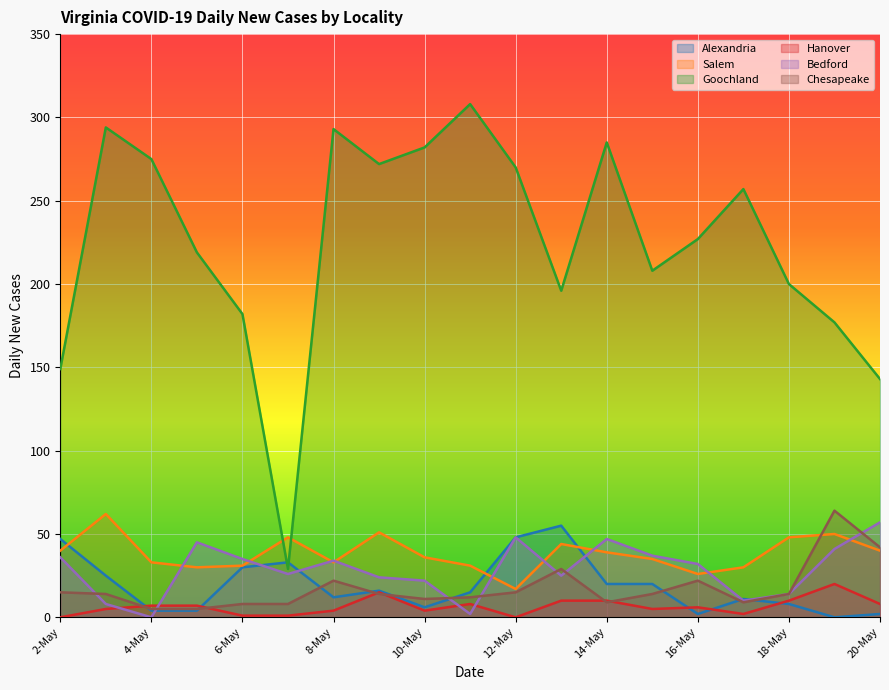

After their last crossing, which series has the higher values: Hanover or Bedford?

Bedford